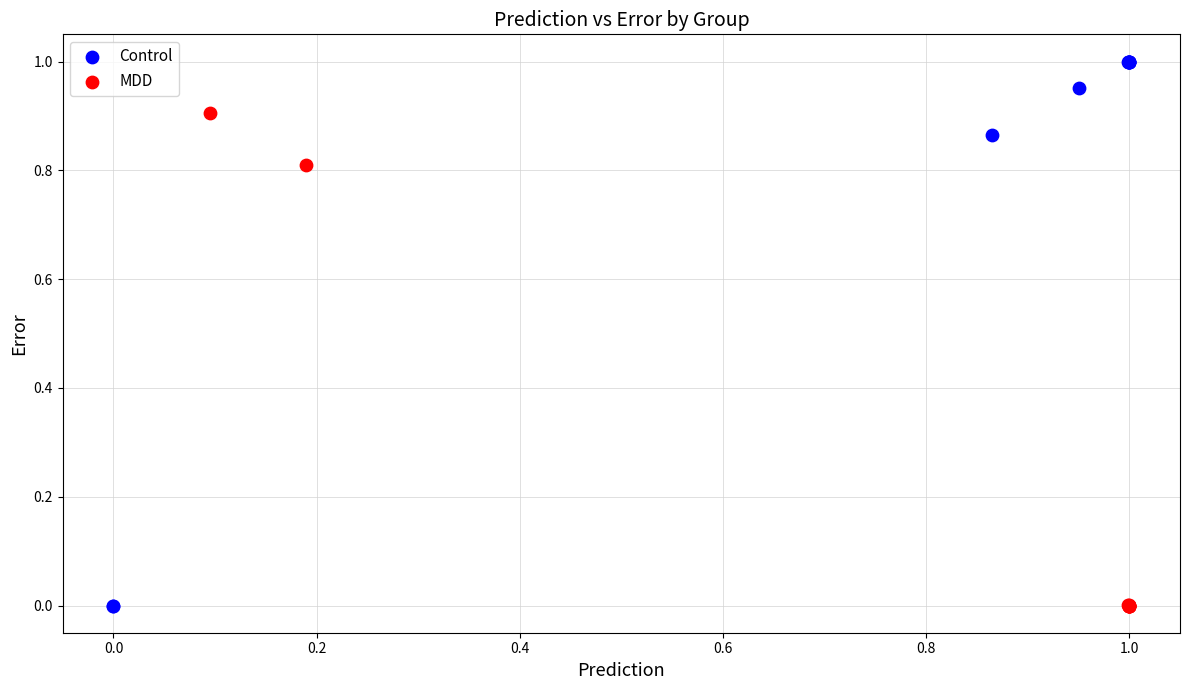

Which series has the widest spread of Y values?

Control